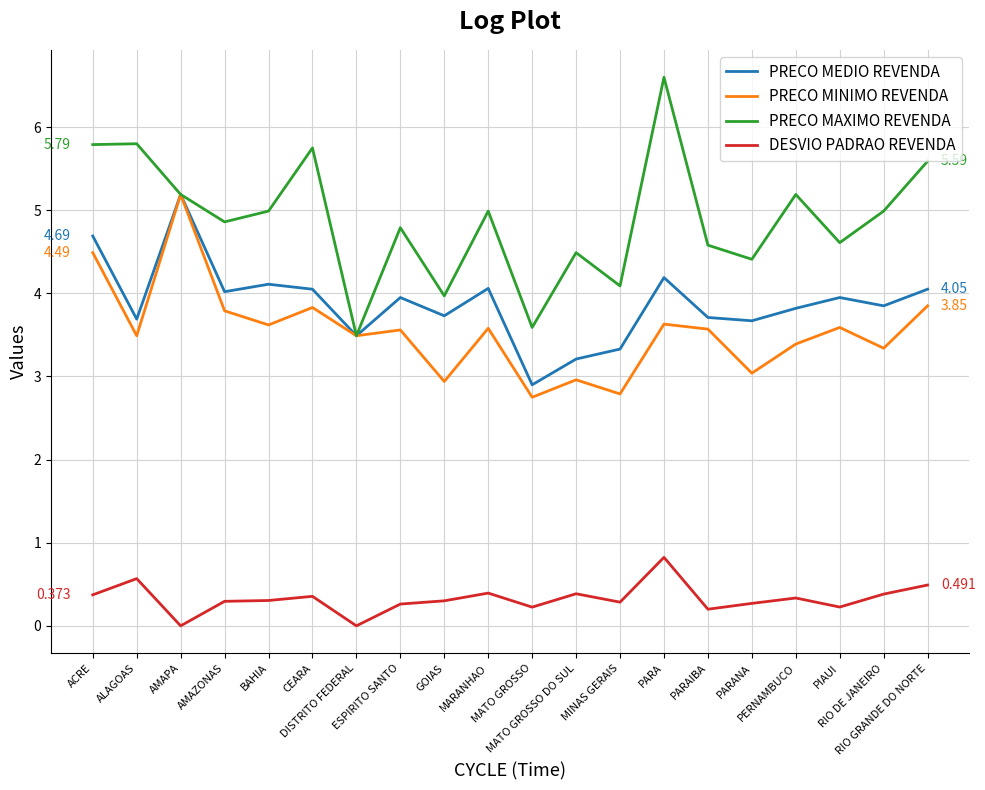

Which series has the largest range (max minus min)?

PRECO MAXIMO REVENDA